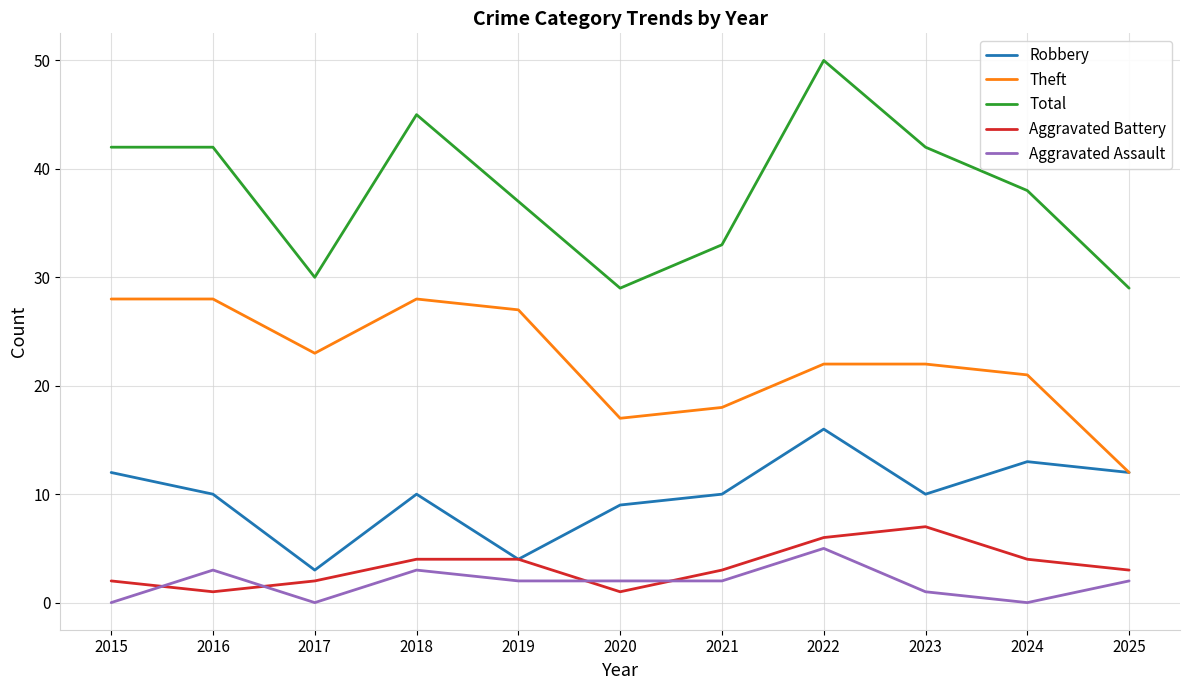

Is this an area chart (filled region under the line)?

No